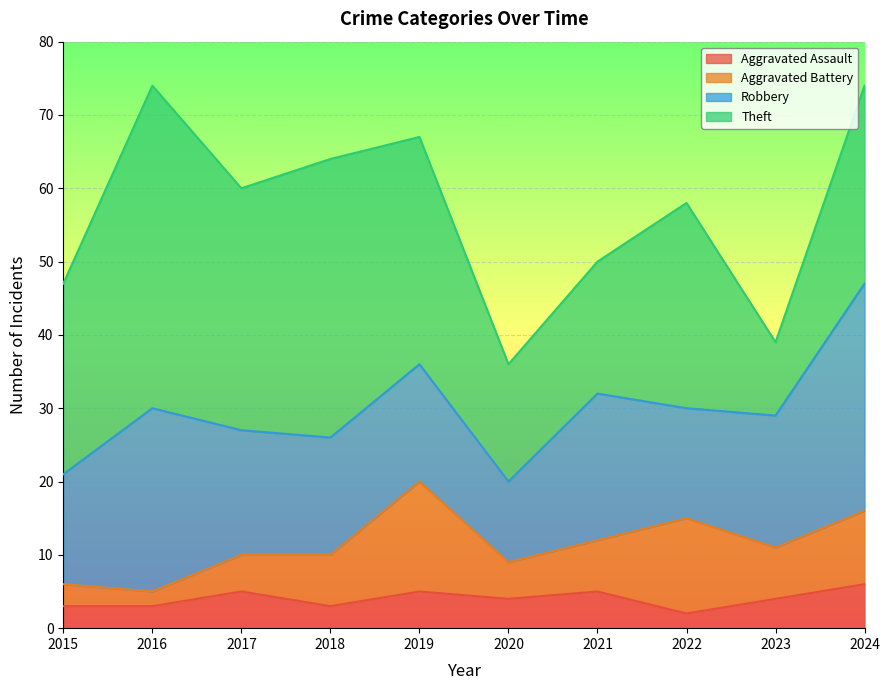

What is the smallest value displayed?

2